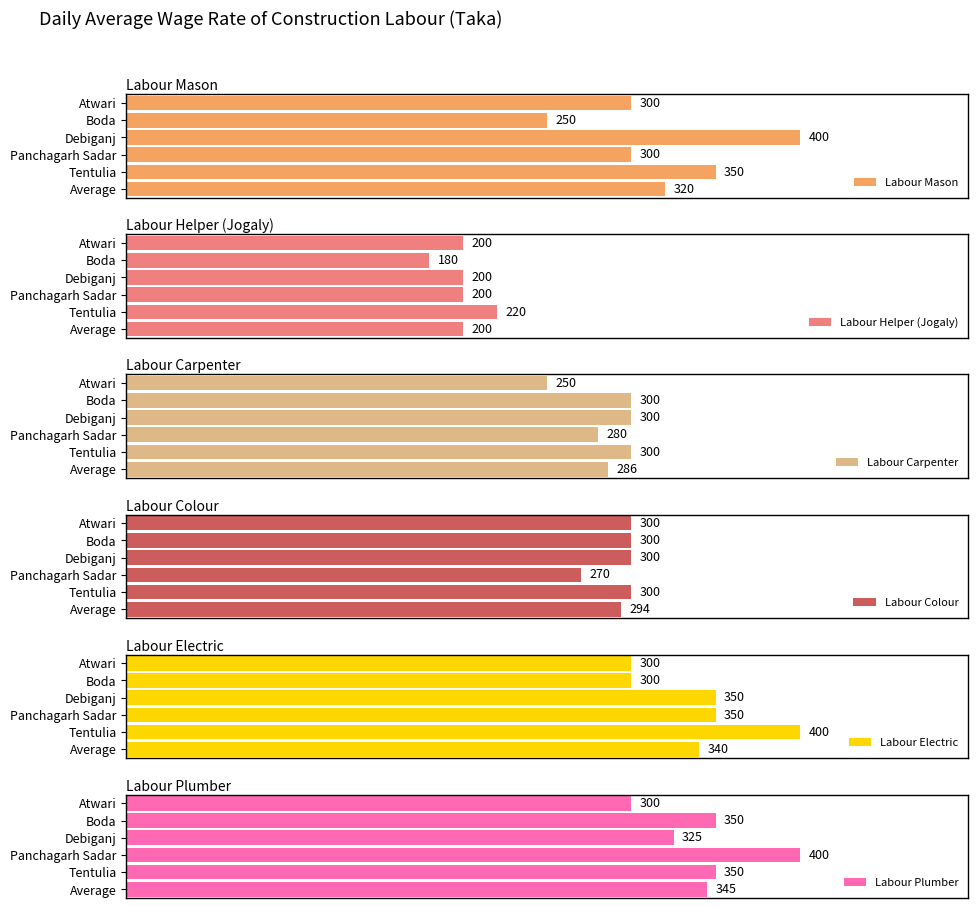

How many bars are there in total?

36